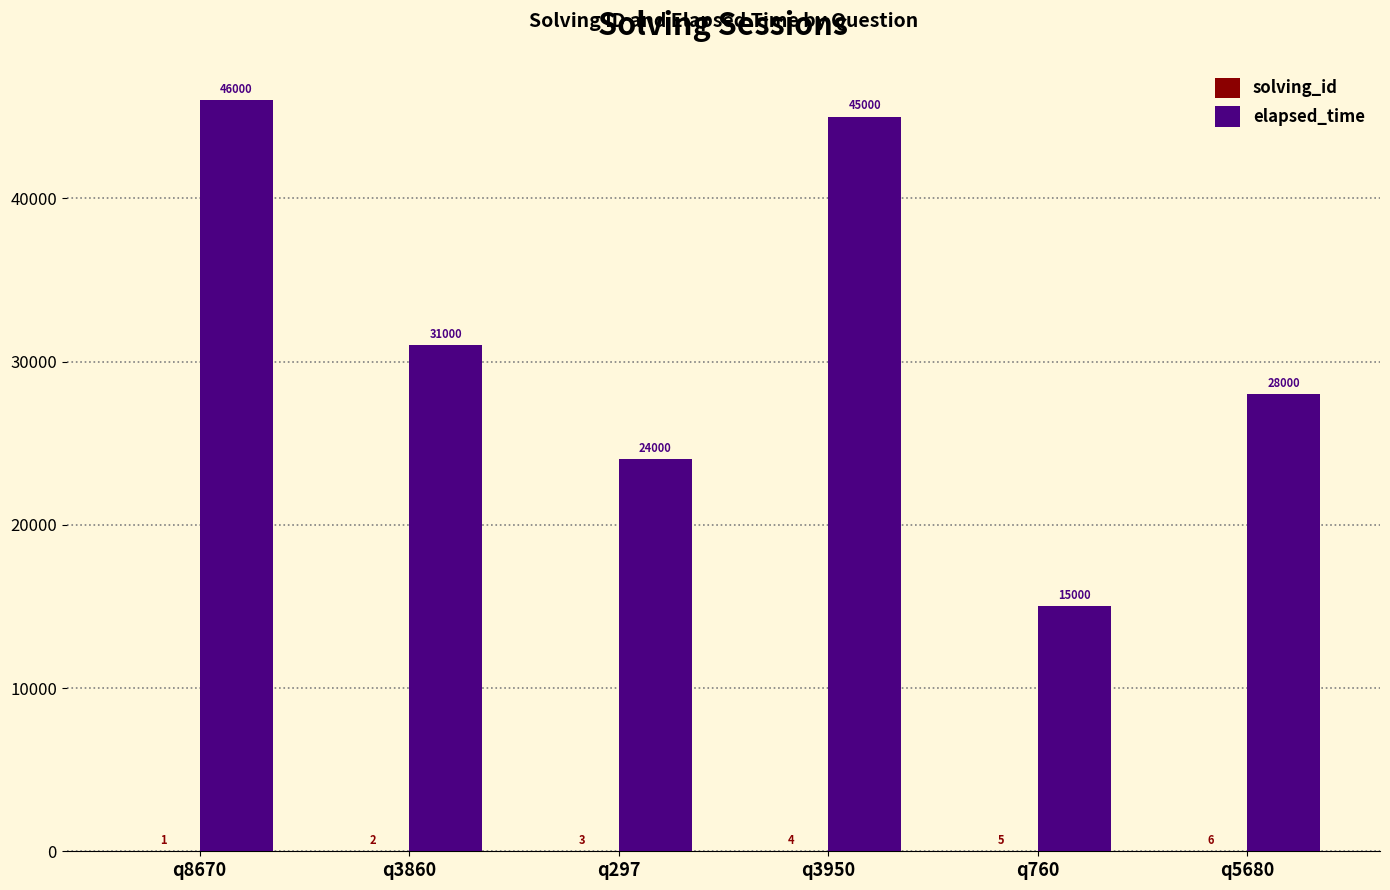

At which label does elapsed_time reach its peak?

q8670